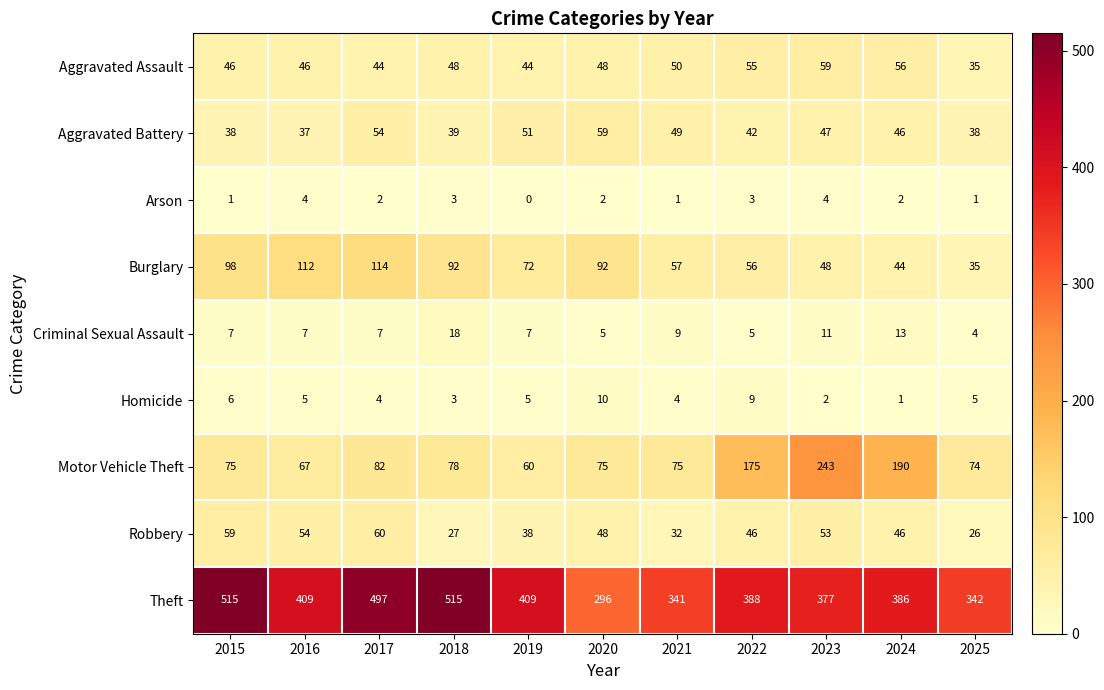

Which series has the widest spread of values?

Theft